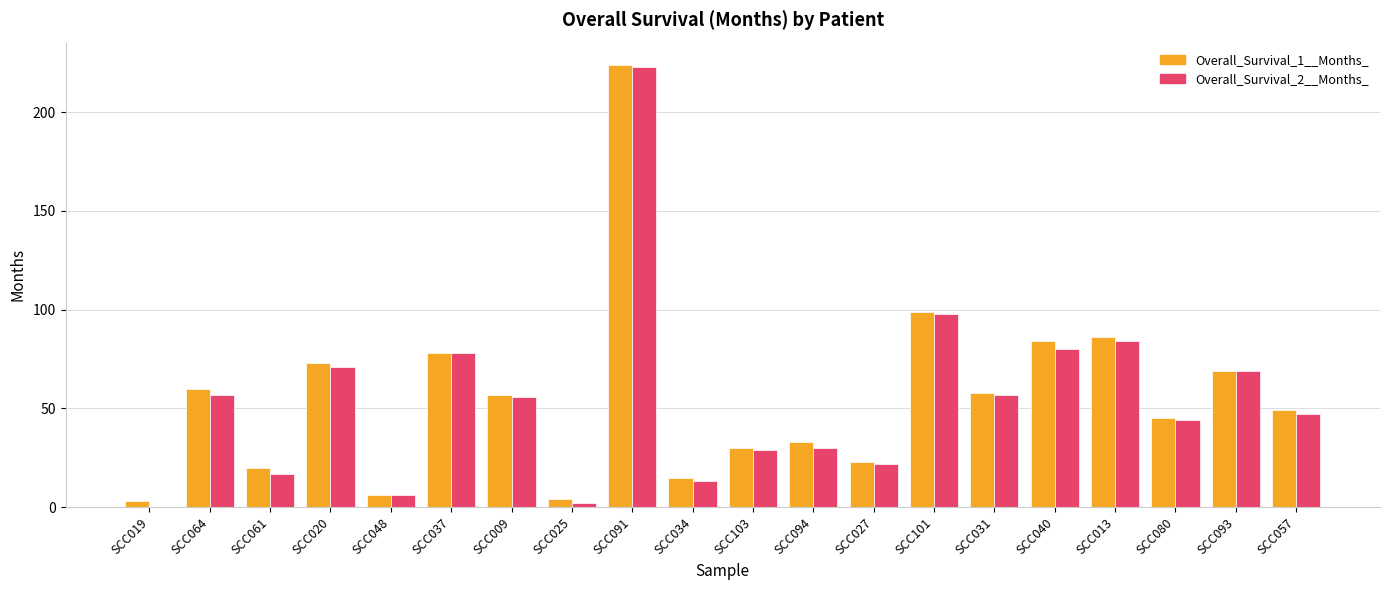

At which category is the sum across all series the highest?

SCC091